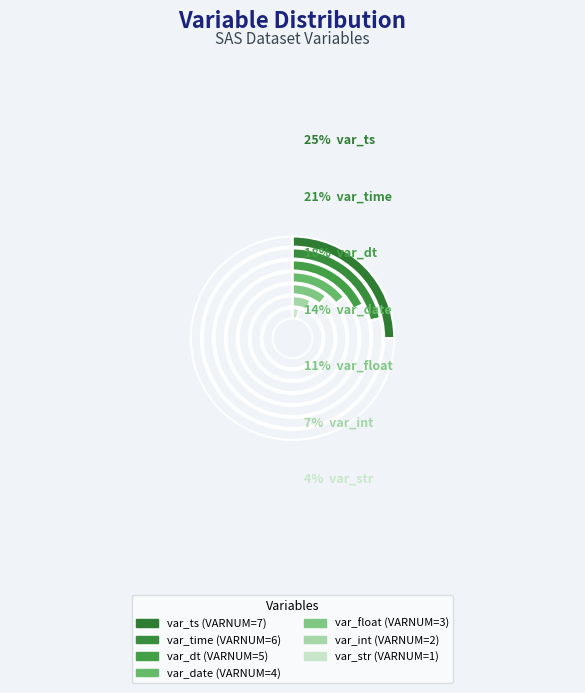

To the nearest percent, what is the average slice percentage?

14%